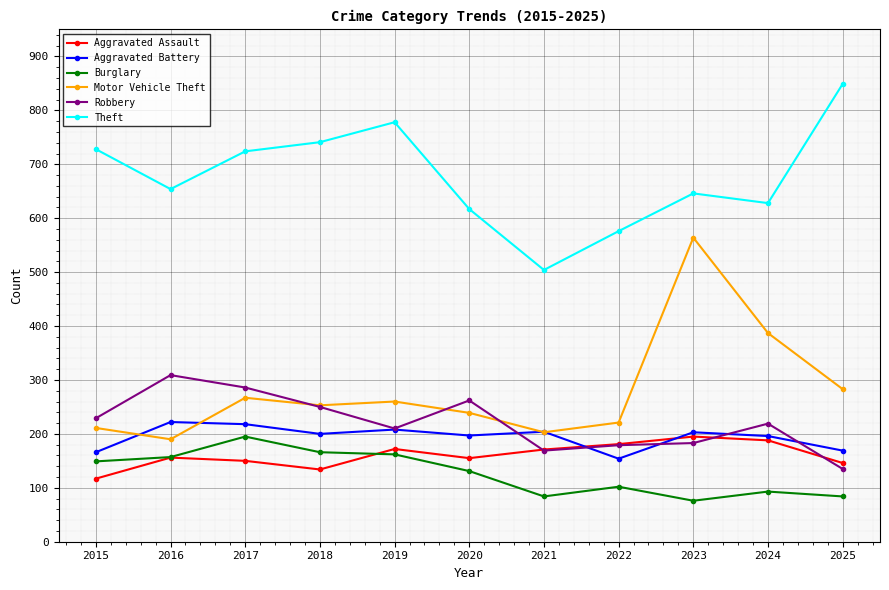

True or false: Burglary has a value of 138 at 2024.

False